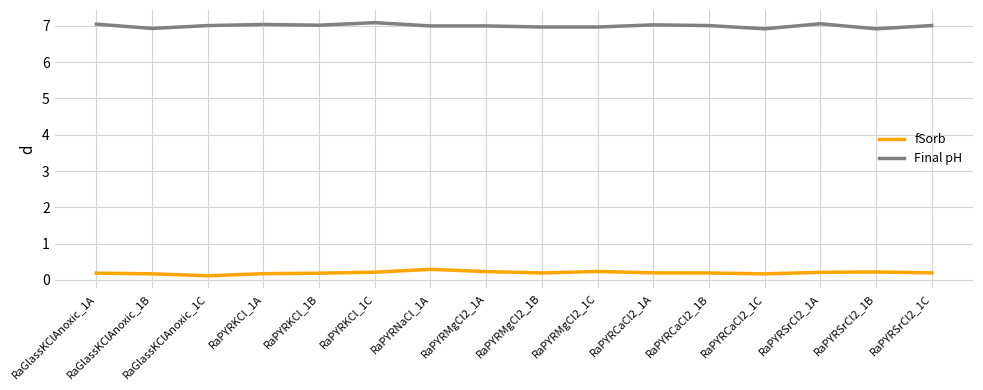

What is the total value across all series at RaPYRKCl_1C?

7.3